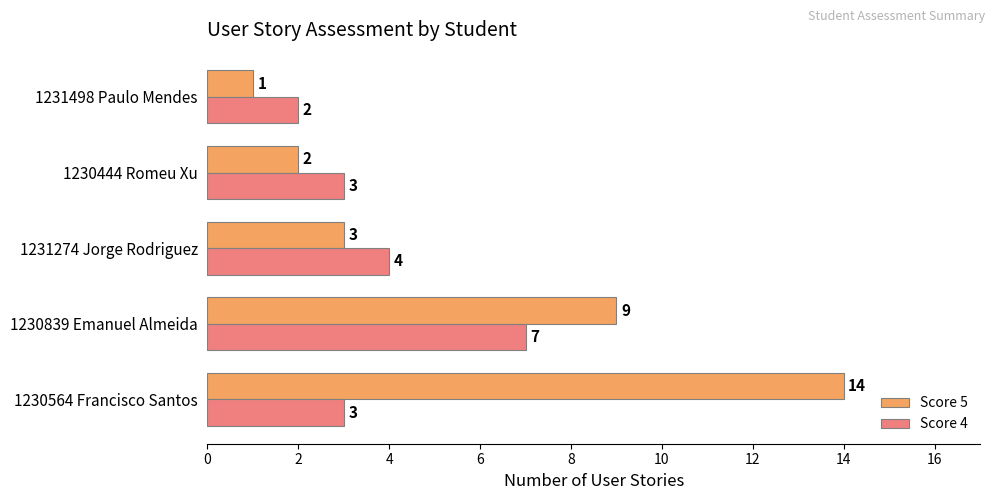

What is the smallest value displayed?

1